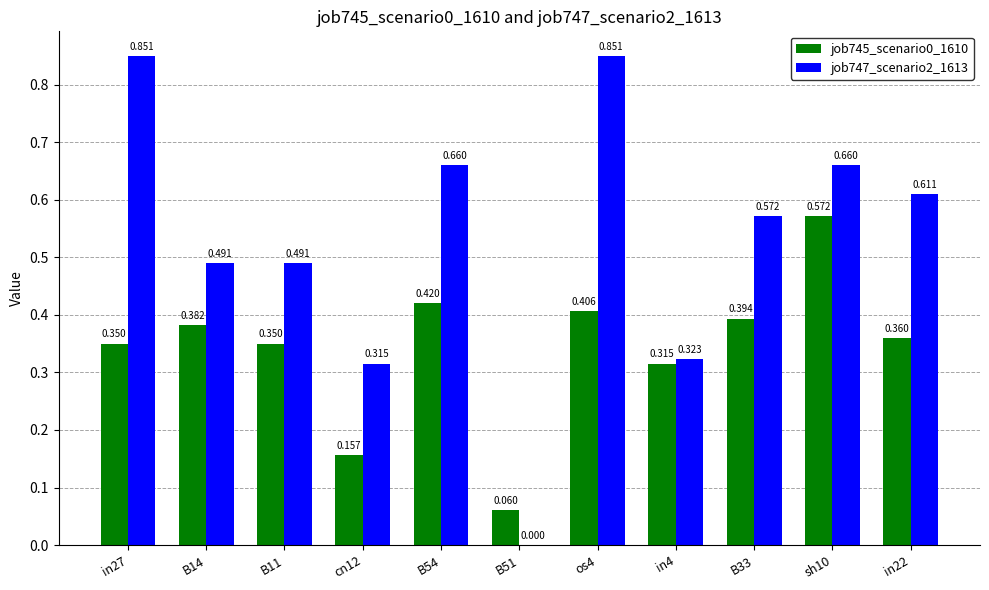

Is the value of job745_scenario0_1610 at B51 greater than the value of job747_scenario2_1613 at B14?

No